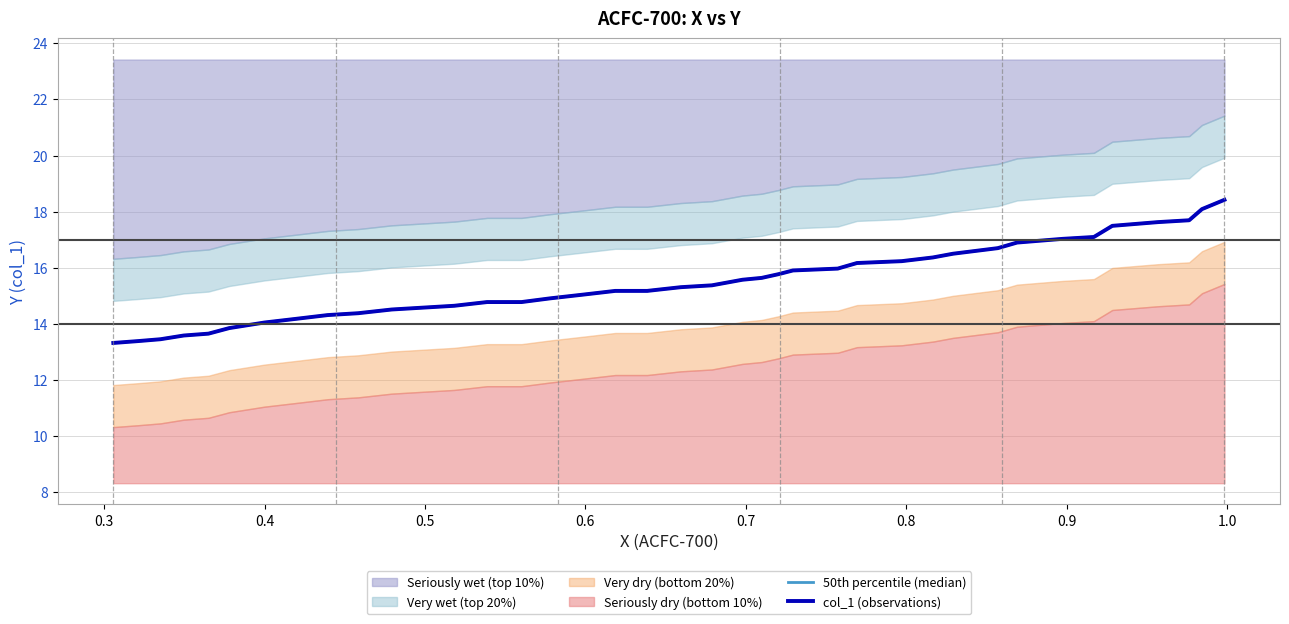

True or false: col_1 (observations) and 50th percentile (median) intersect in this chart.

False